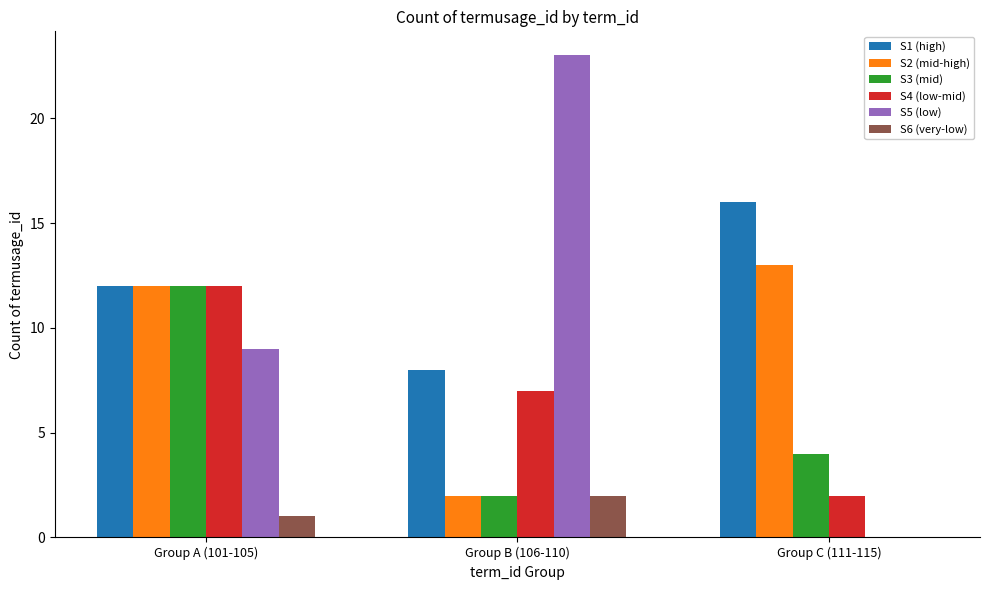

What is the sum of all S6 (very-low) values?

3